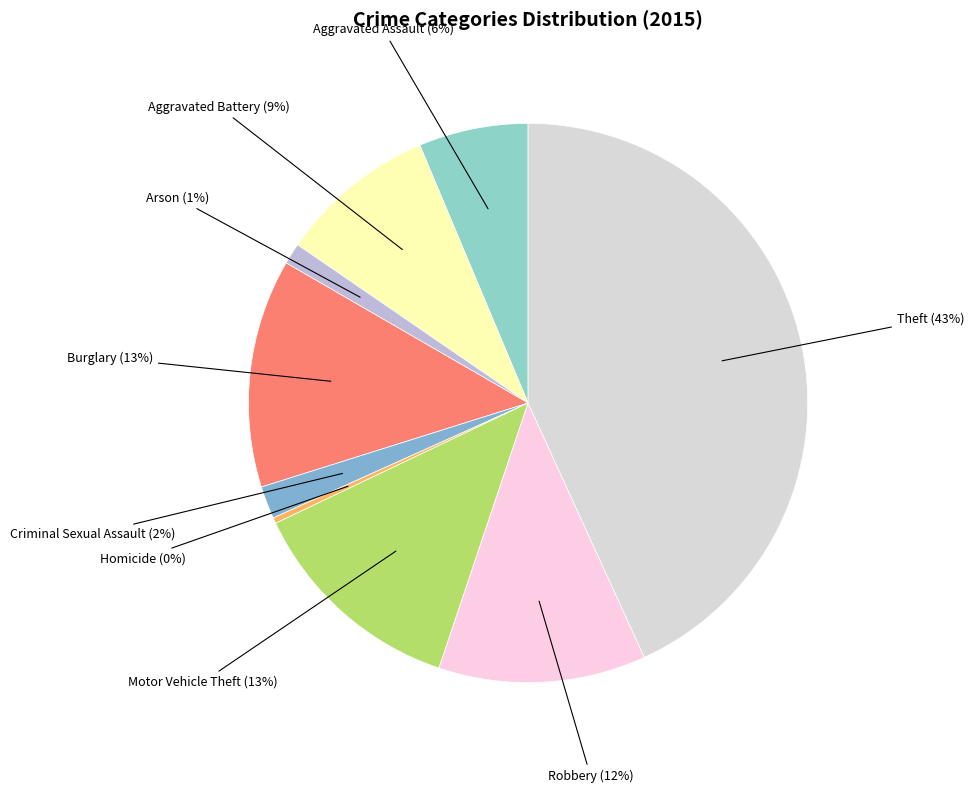

Is there any slice that represents more than half of the pie?

No